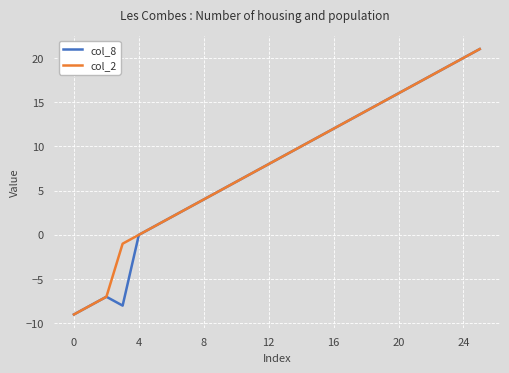

True or false: col_8 has more than 0 points higher than both neighbors.

True